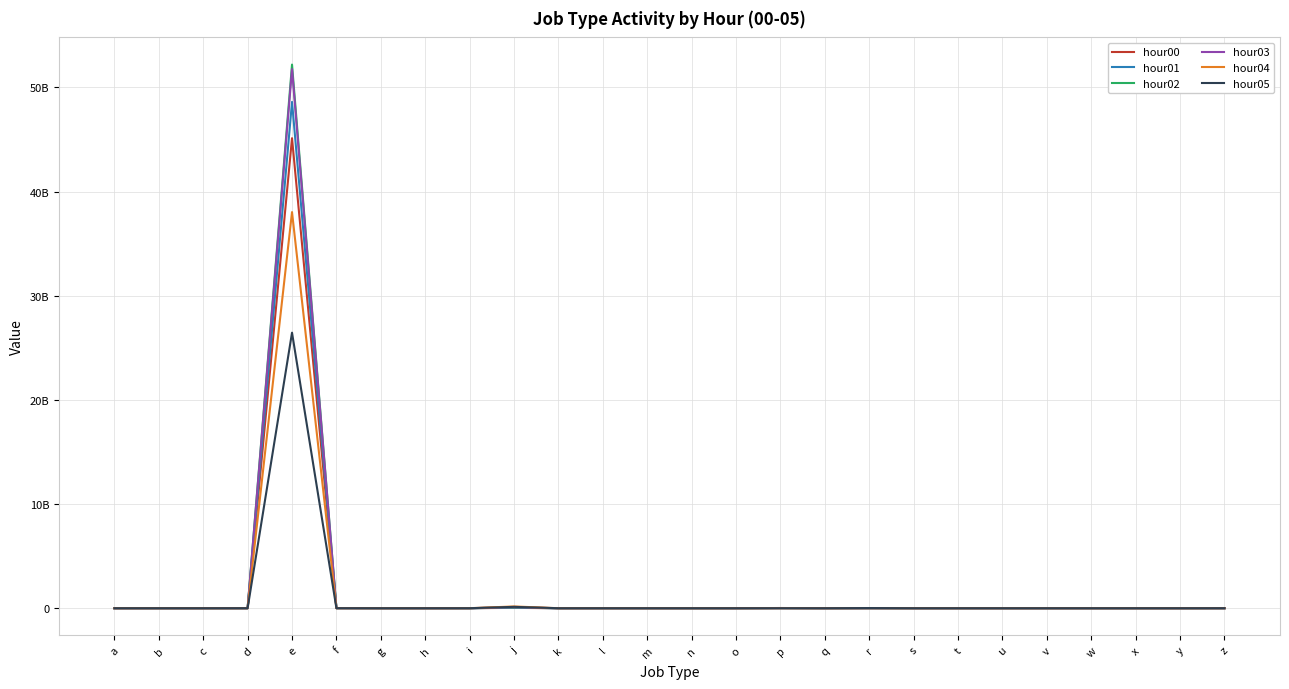

Which series changed the most between e and s?

hour02